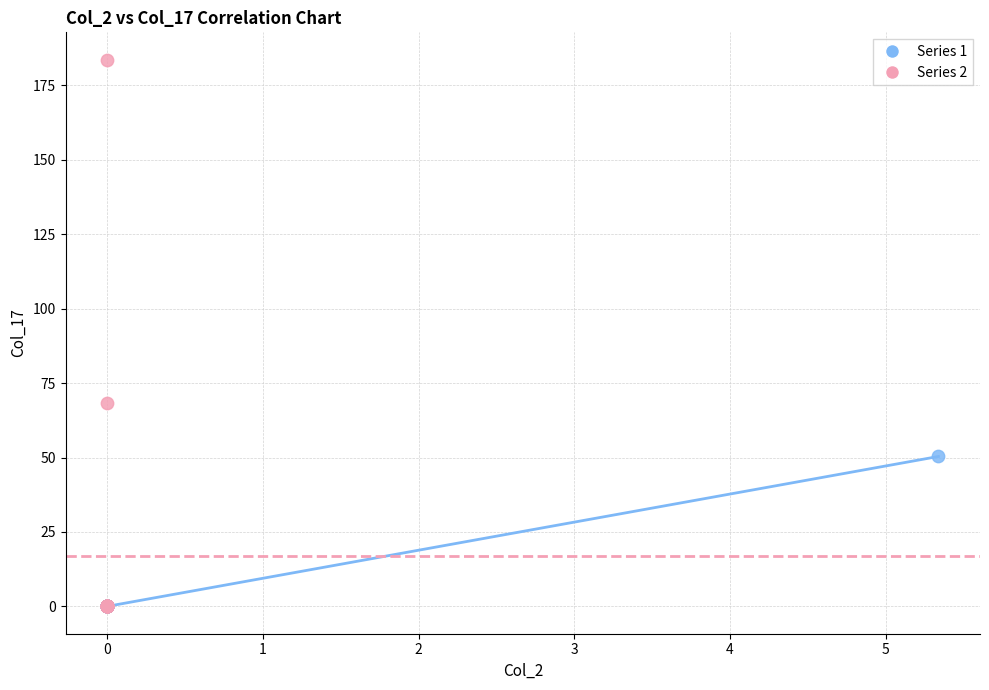

Which series contains the highest Y value?

Series 2